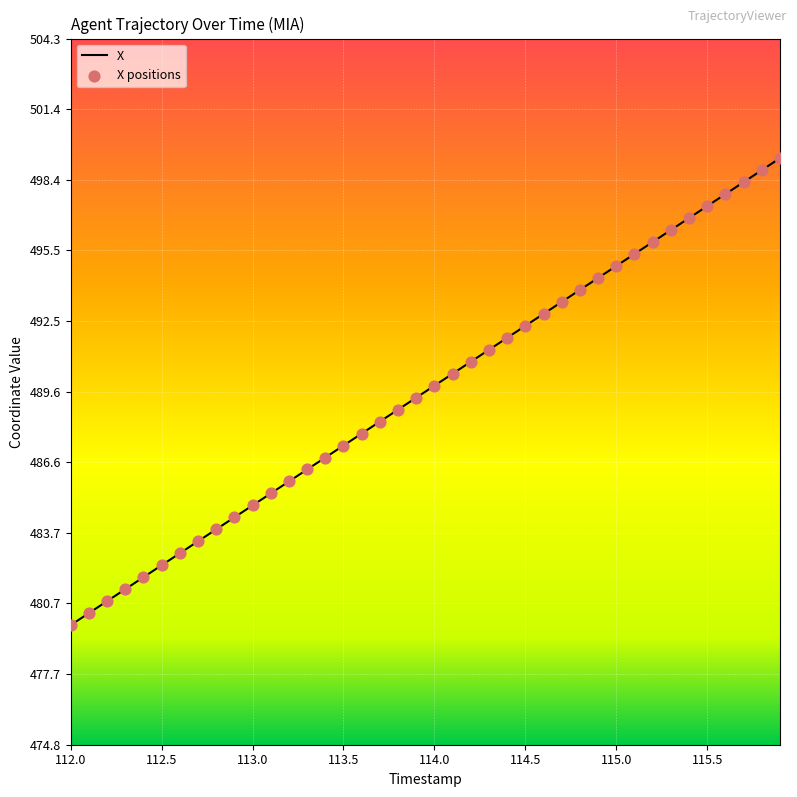

What is the difference between the maximum and minimum values?

19.5